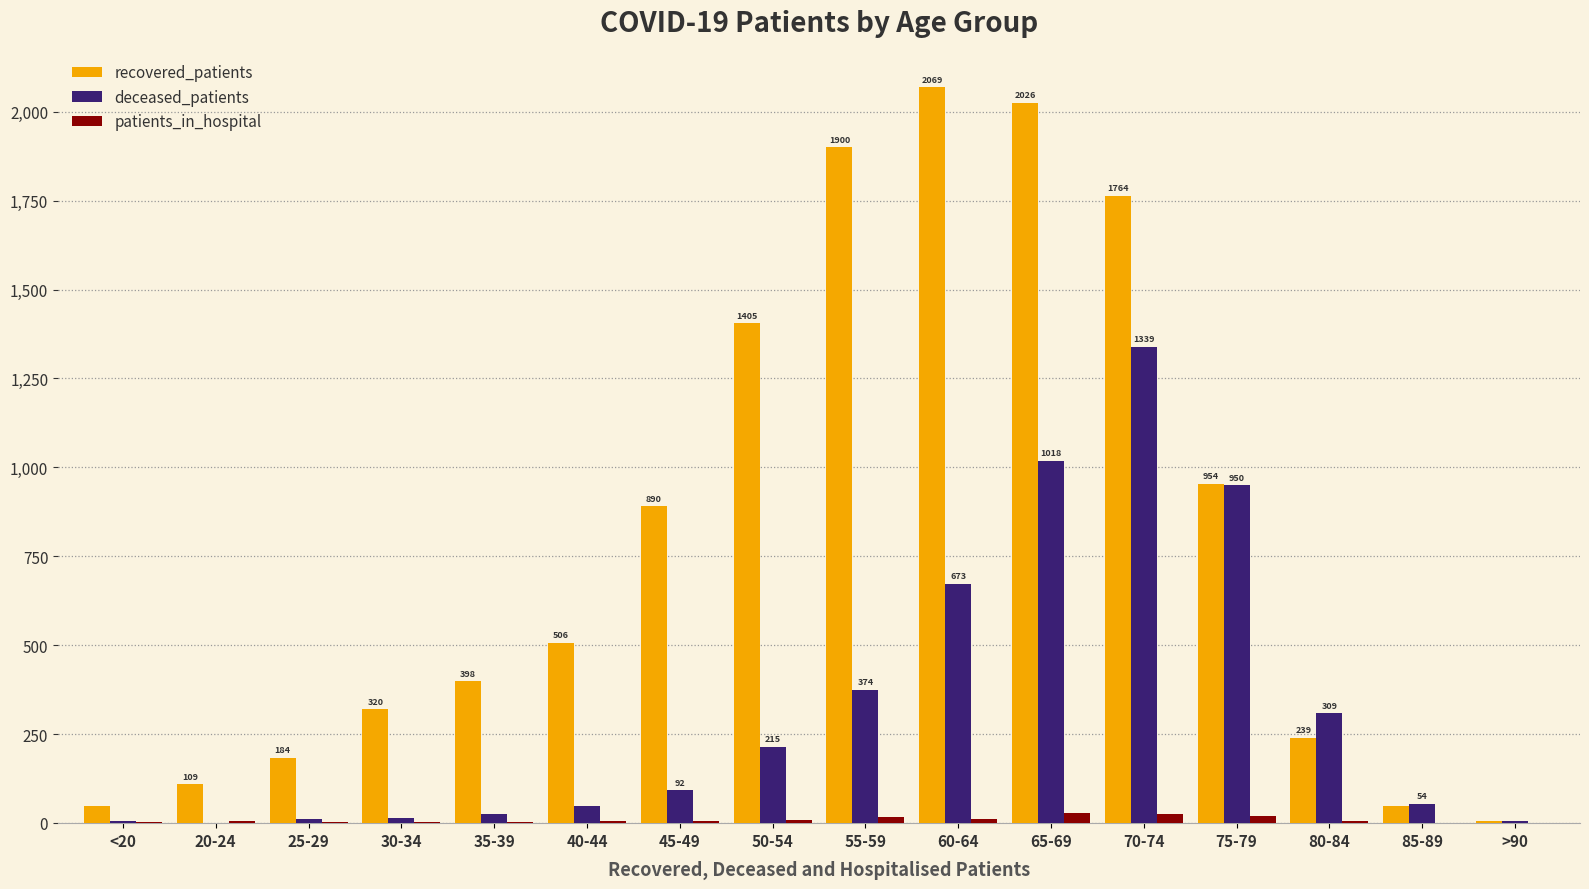

What is the maximum value shown in the chart?

2069